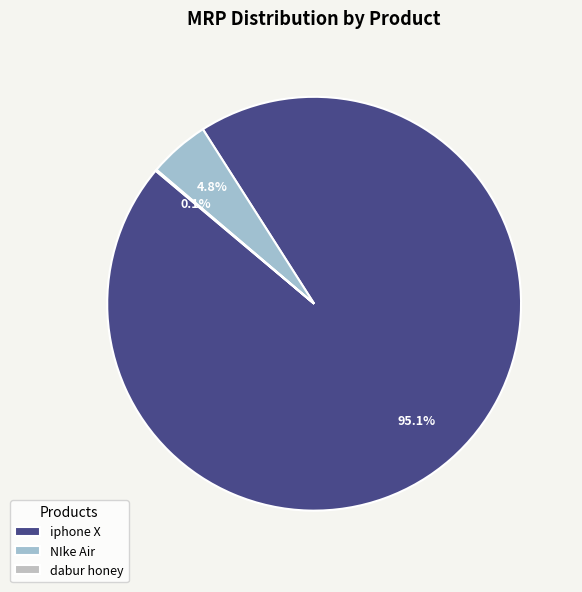

Does iphone X account for over 50% of the chart?

Yes